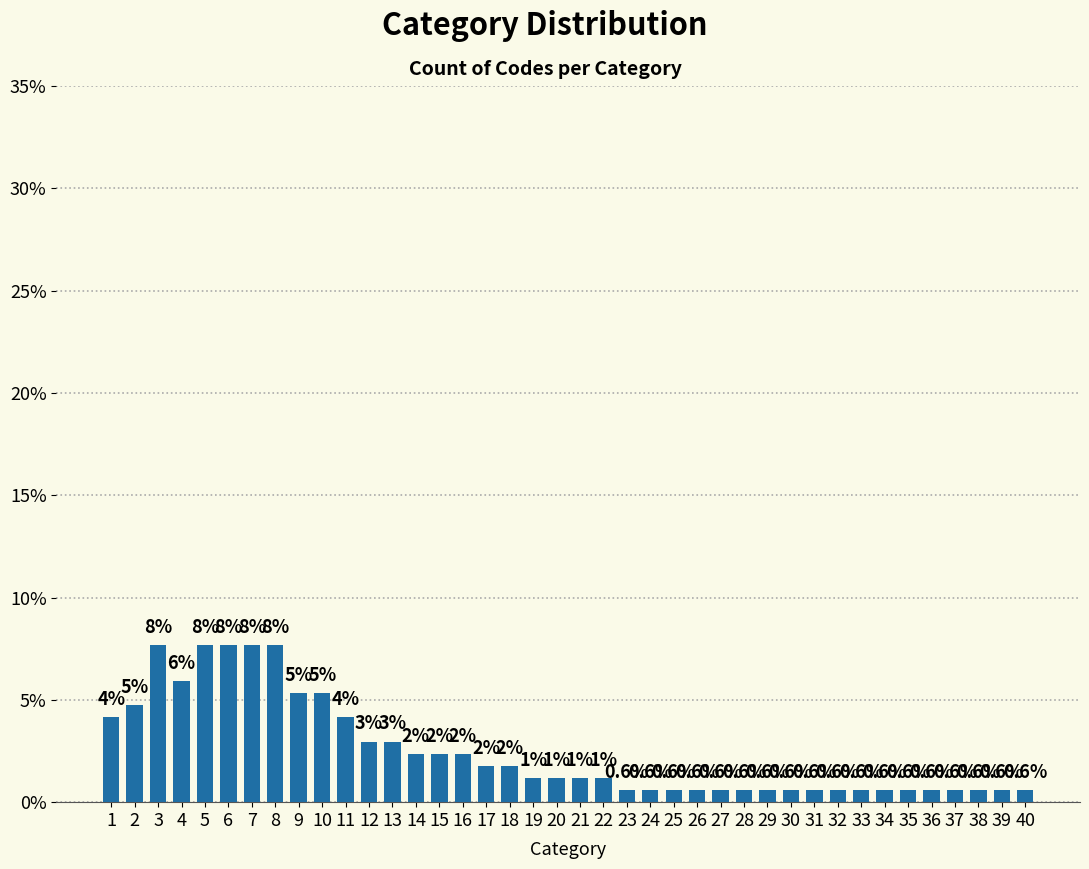

Between 8 and 40, which is larger?

8